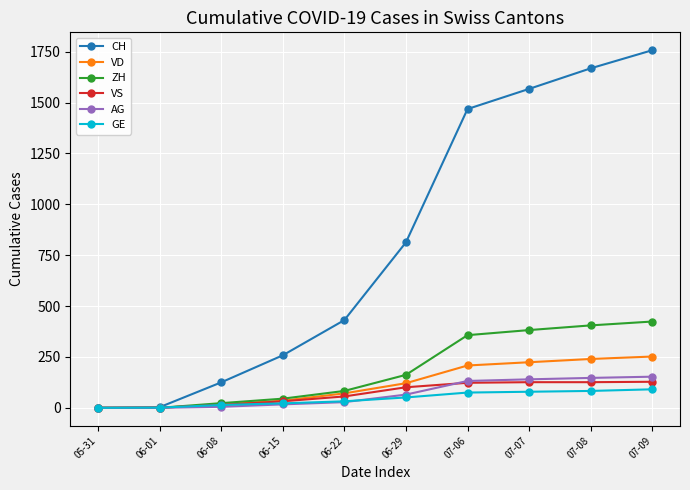

Rank the series by their maximum value, from highest to lowest.

CH, ZH, VD, AG, VS, GE